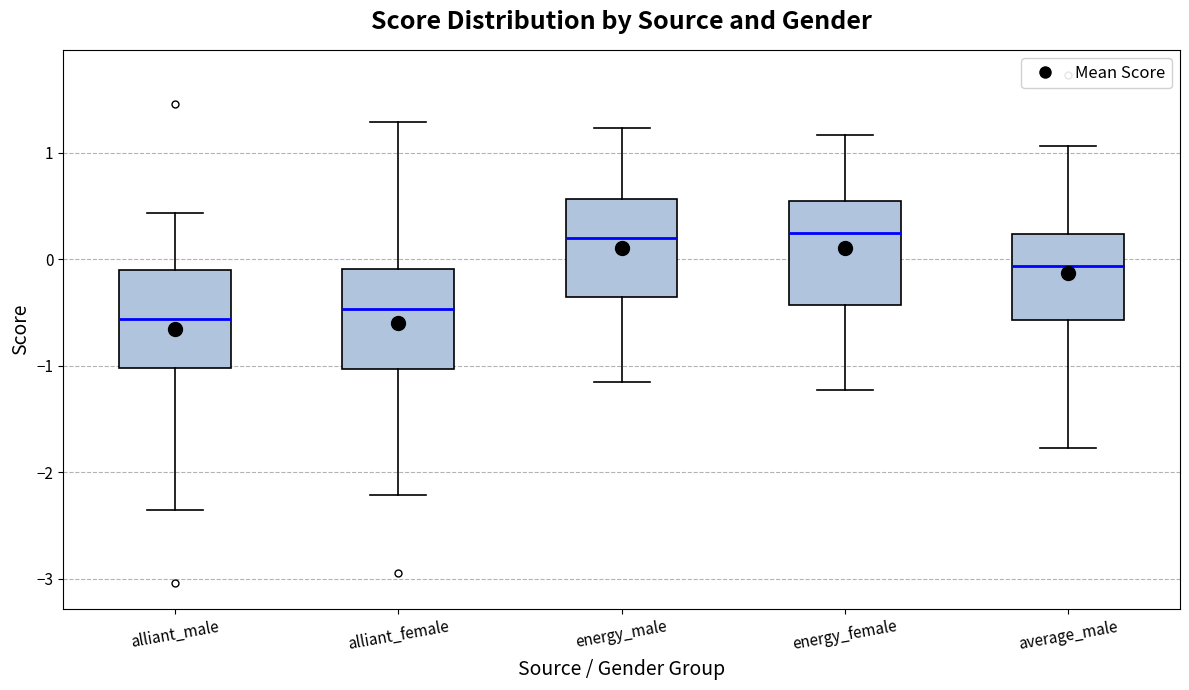

Reading left to right, read every box against the y-axis: the position of its median line, the range the box covers, and the ends of its whiskers. The values are not printed on the chart, so give them approximately, as read against the axis.

alliant_male: median -0.6, box -1.0 to -0.1, whiskers -2.4 to 0.4
alliant_female: median -0.5, box -1.0 to -0.1, whiskers -2.2 to 1.3
energy_male: median 0.2, box -0.4 to 0.6, whiskers -1.2 to 1.2
energy_female: median 0.2, box -0.4 to 0.5, whiskers -1.2 to 1.2
average_male: median -0.1, box -0.6 to 0.2, whiskers -1.8 to 1.1